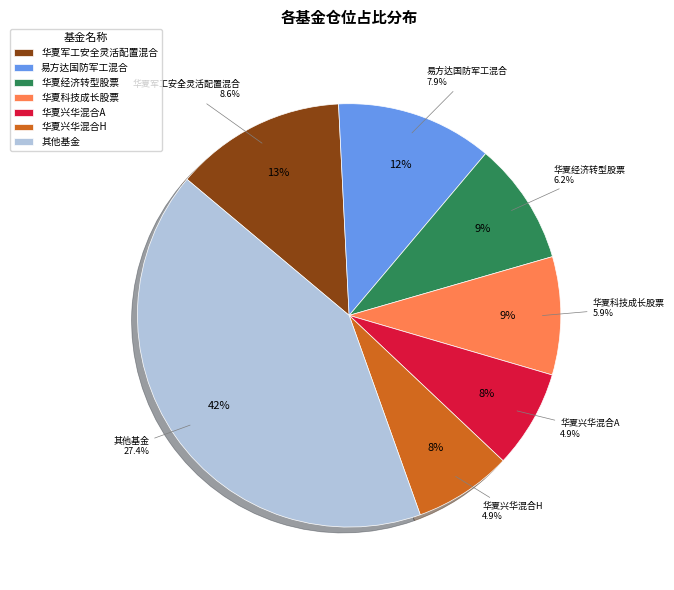

Does 长安鑫兴灵活配置混合C account for over 50% of the chart?

No